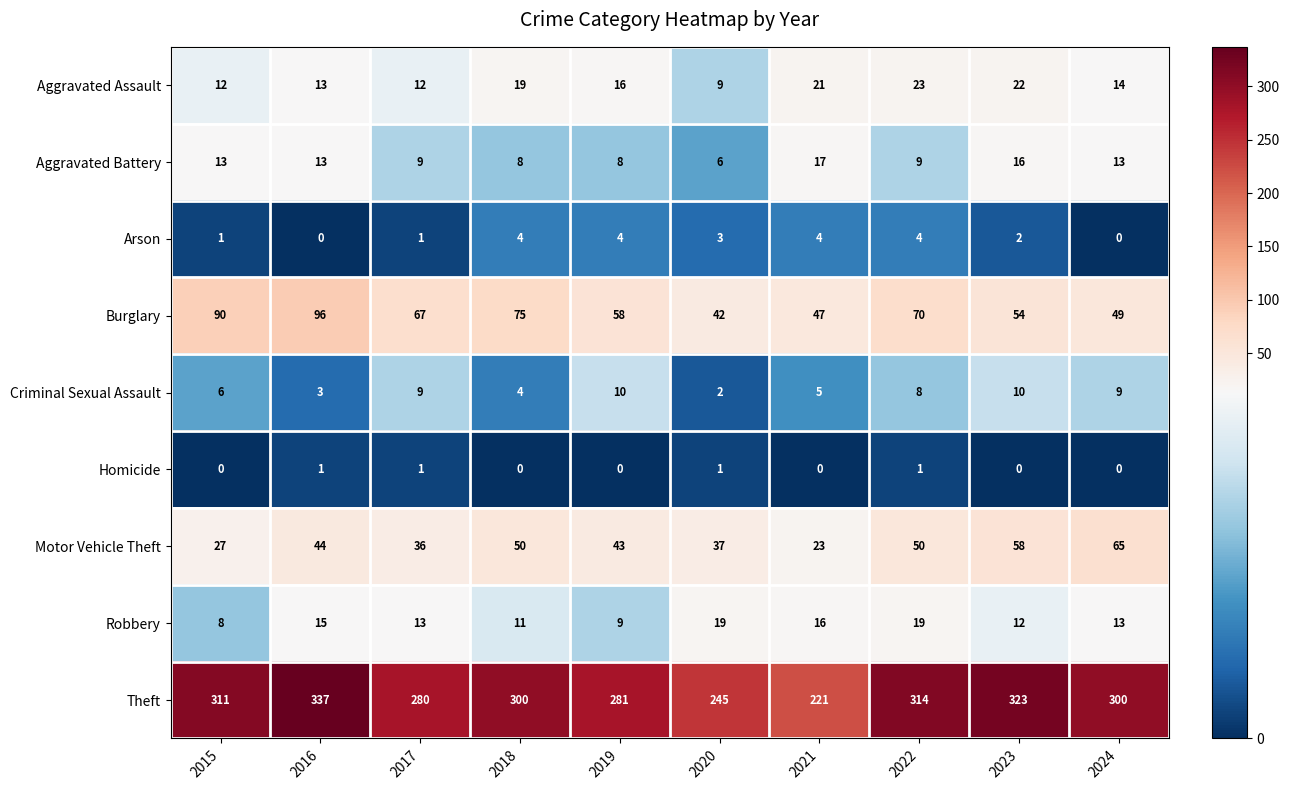

Which series has the largest total across all categories?

Theft